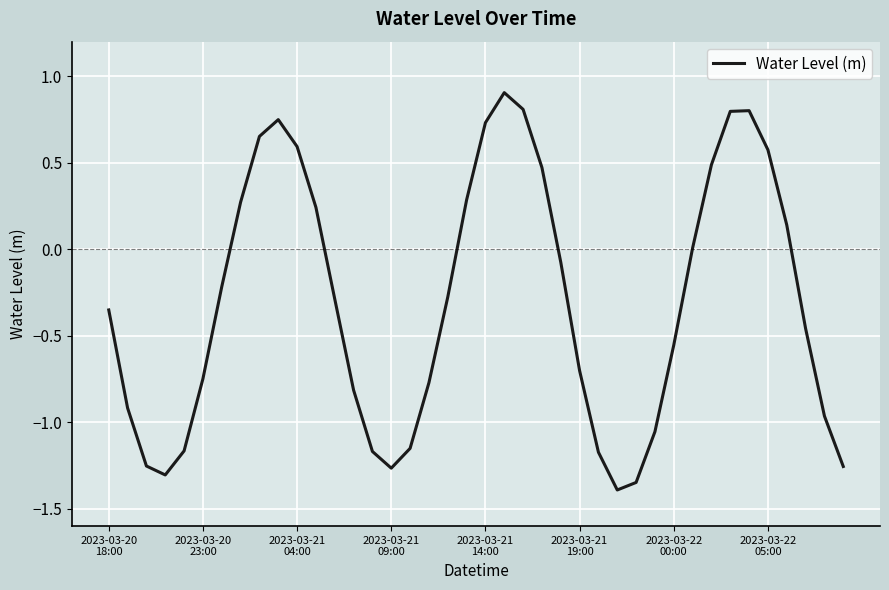

What is the greatest value displayed?

0.9